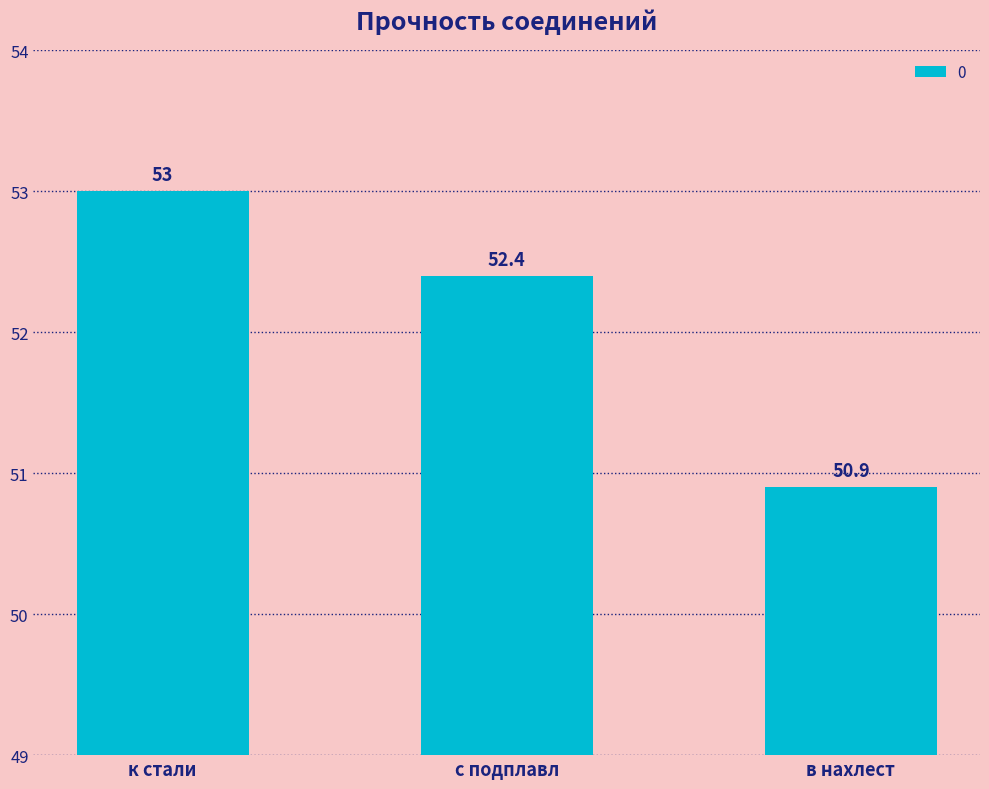

What is the value of the 1st bar from the left?

53.0